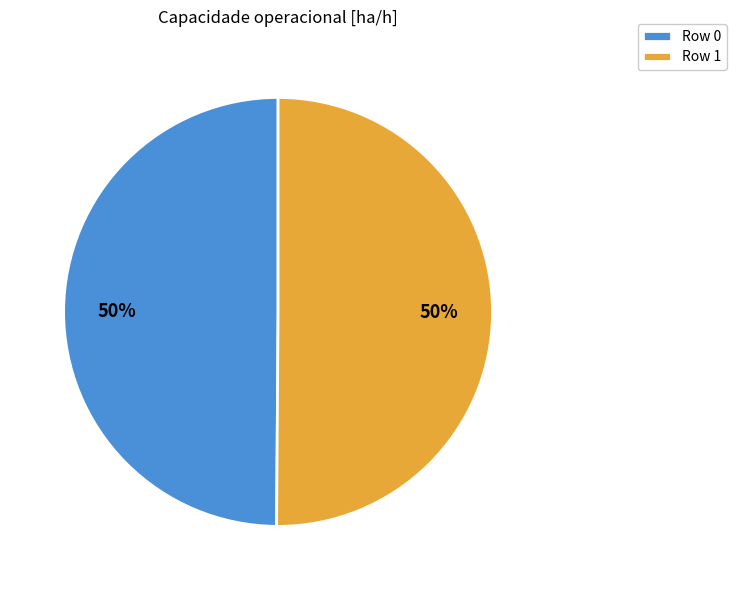

True or false: Row 1 accounts for 50% of the total.

True